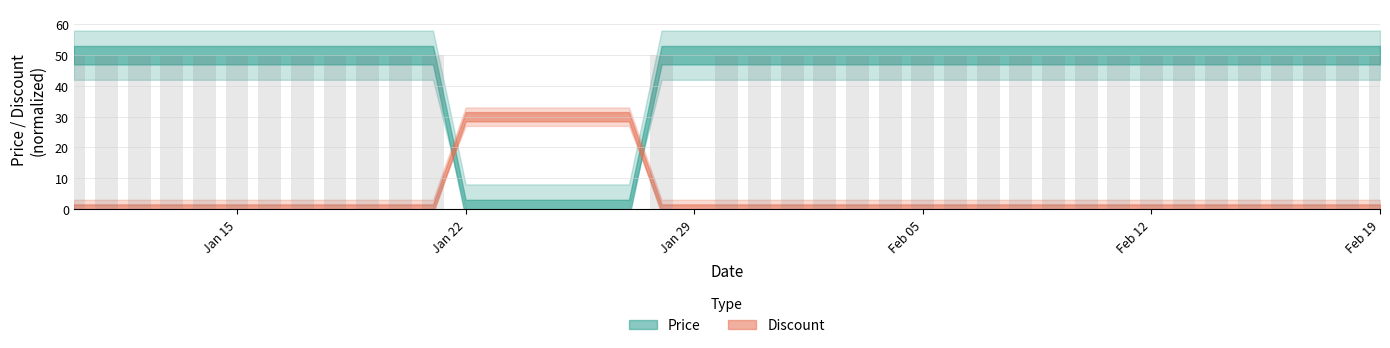

Reading left to right, list all the values displayed in this chart.

50	50	50	50	50	50	50	50	50	50	50	50	0	0	0	0	0	0	50	50	50	50	50	50	50	50	50	50	50	50	50	50	50	50	50	50	50	50	50	50